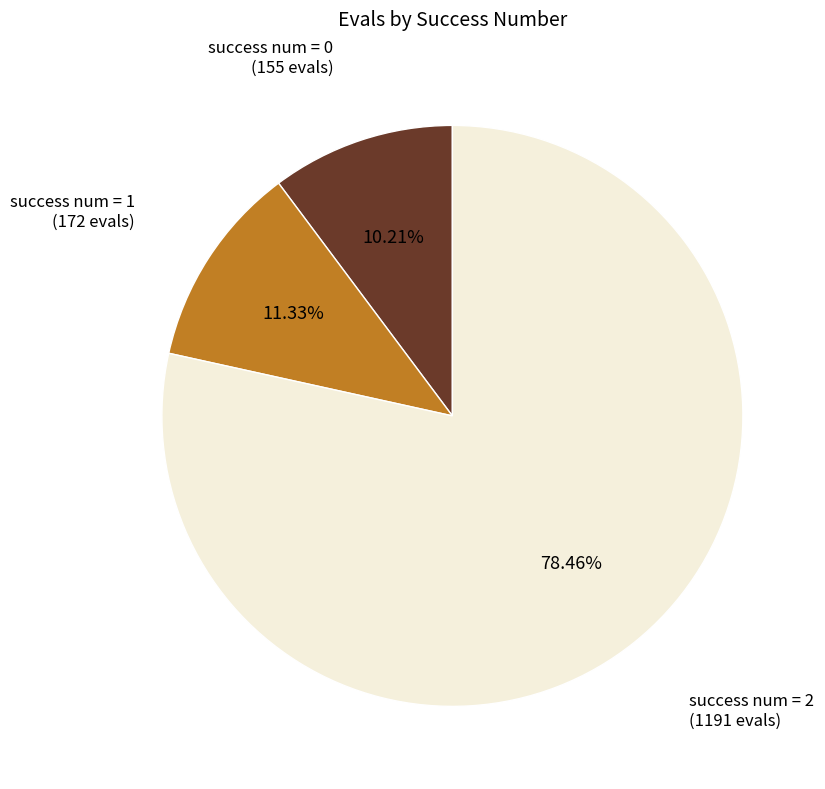

Is the sum of success num = 1 and success num = 2 greater than half?

Yes